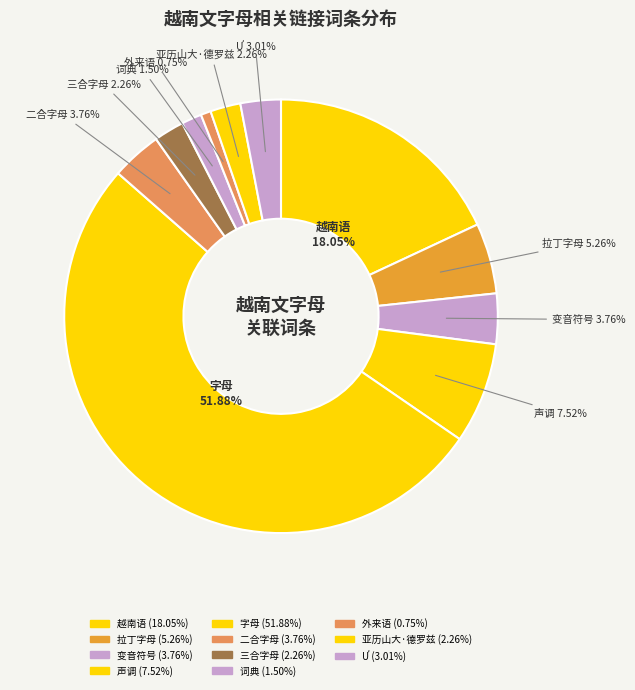

Between 三合字母 and 二合字母, which is larger?

二合字母